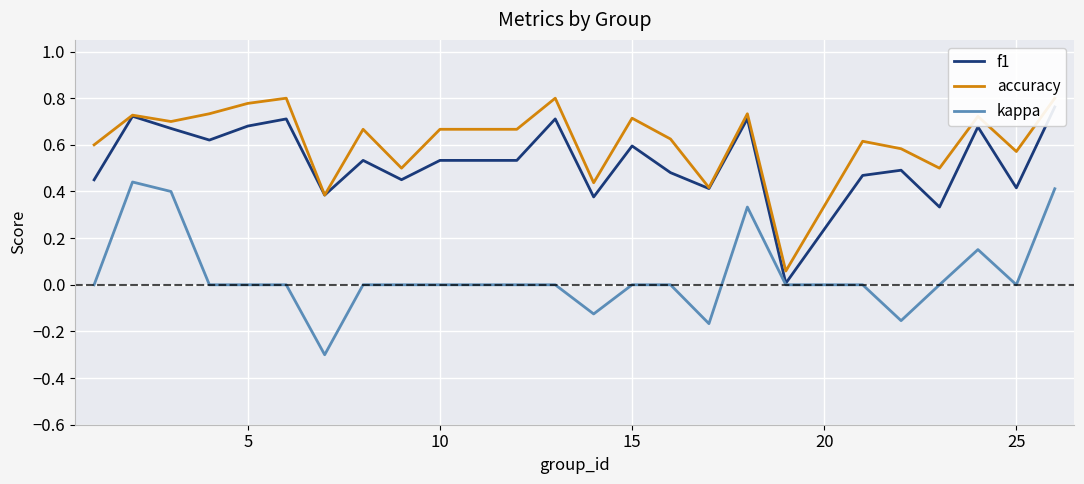

What is the minimum value for kappa?

-0.3